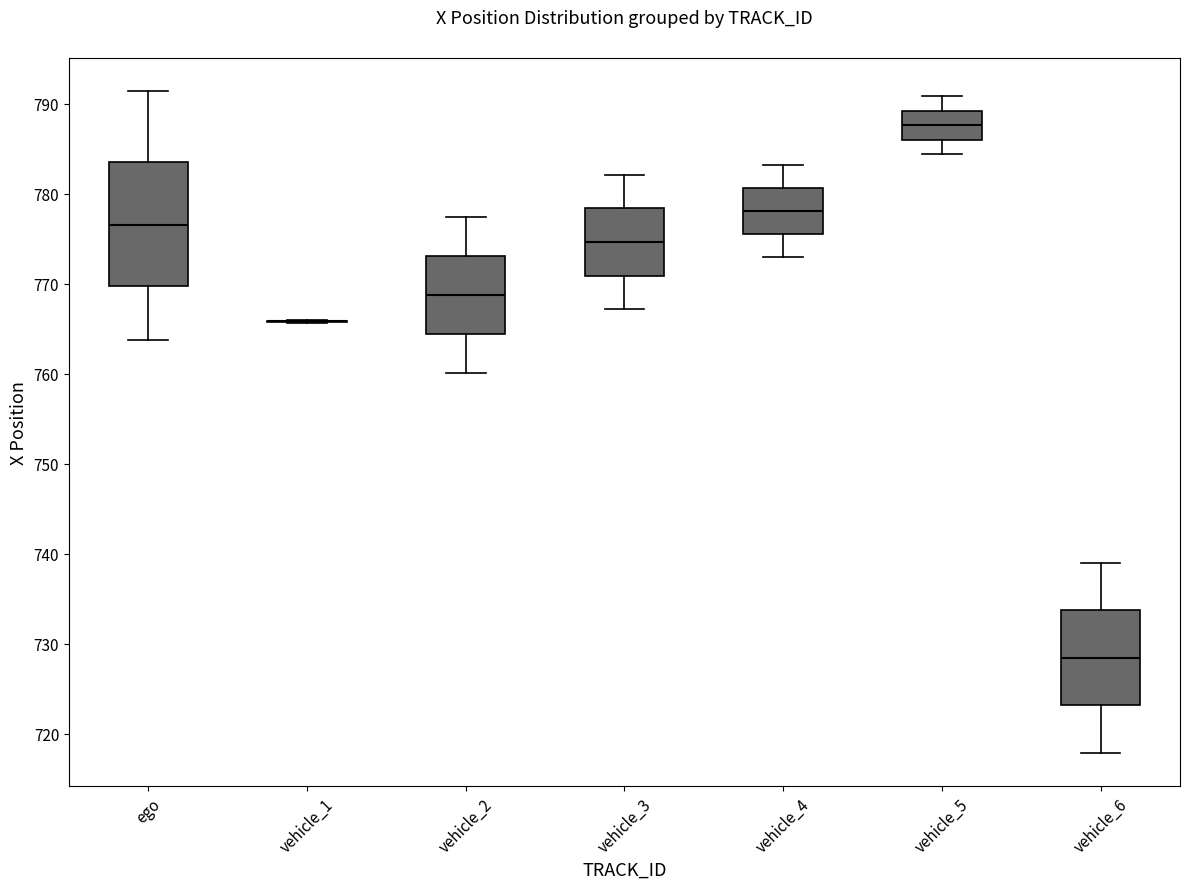

Reading left to right, read every box against the y-axis: the position of its median line, the range the box covers, and the ends of its whiskers. The values are not printed on the chart, so give them approximately, as read against the axis.

ego: median 777, box 770 to 784, whiskers 764 to 791
vehicle_1: box collapsed to a line at 766, whiskers 766 to 766
vehicle_2: median 769, box 764 to 773, whiskers 760 to 777
vehicle_3: median 775, box 771 to 778, whiskers 767 to 782
vehicle_4: median 778, box 776 to 781, whiskers 773 to 783
vehicle_5: median 788, box 786 to 789, whiskers 784 to 791
vehicle_6: median 728, box 723 to 734, whiskers 718 to 739